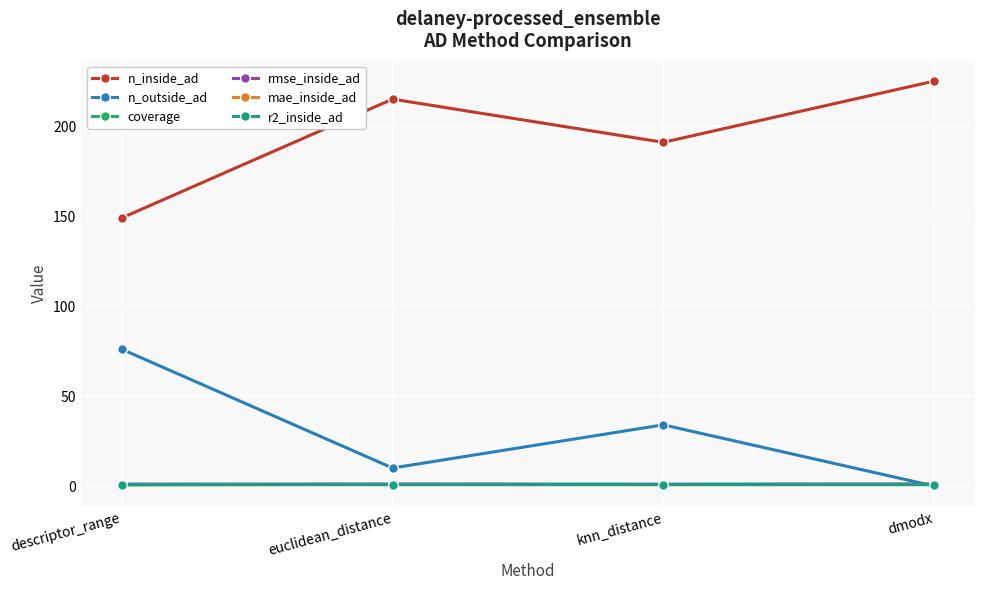

What is the label of the 4th point from the left?

dmodx